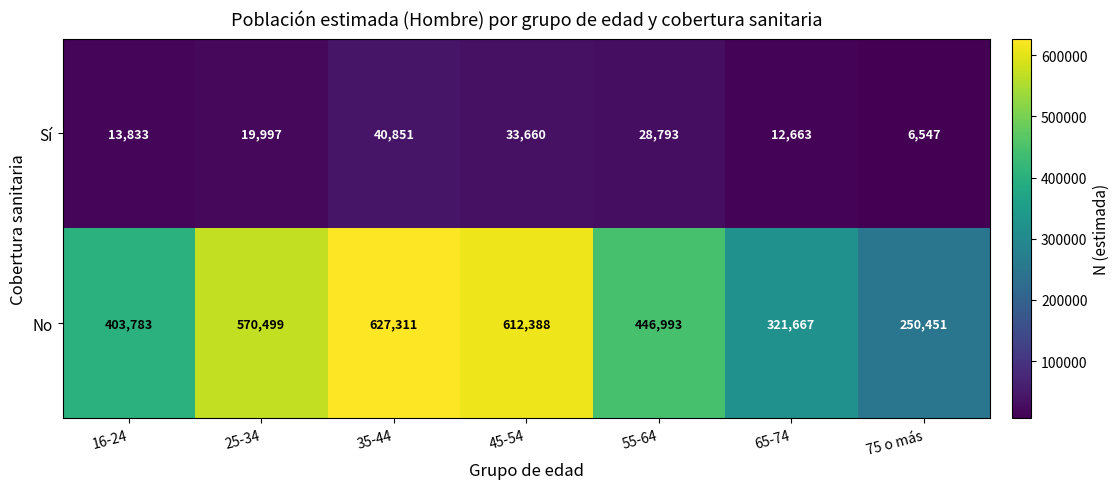

At how many categories does at least one series exceed 149246?

7